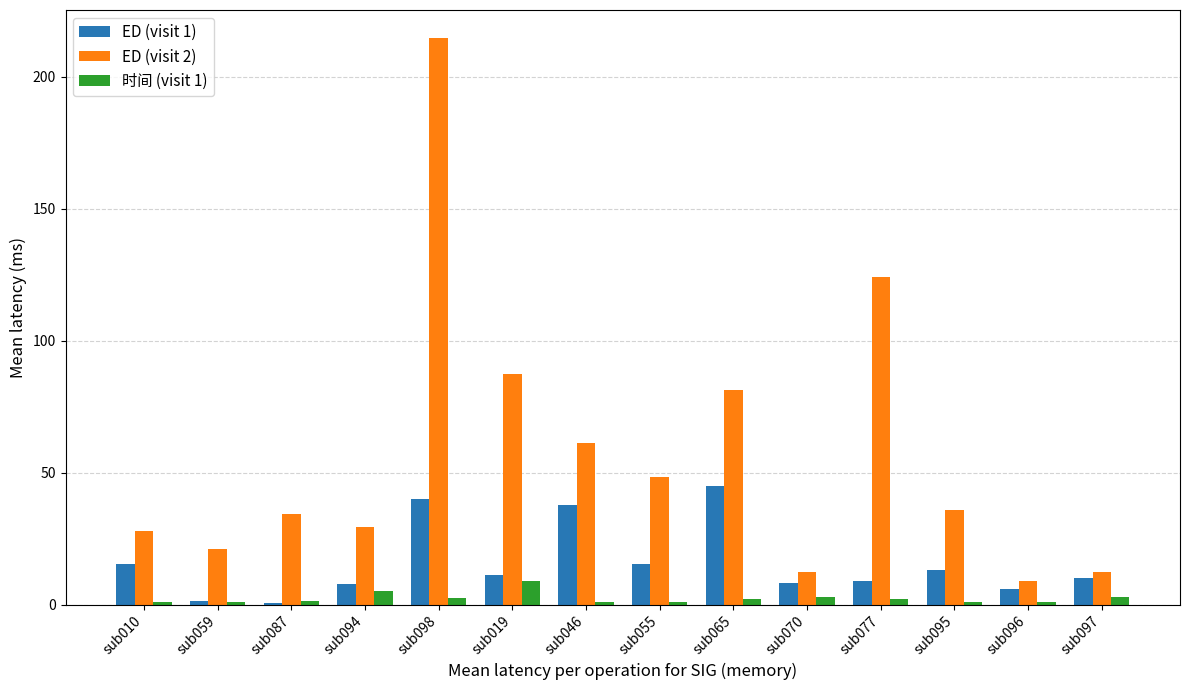

What is the sum of all ED (visit 1) values?

220.4